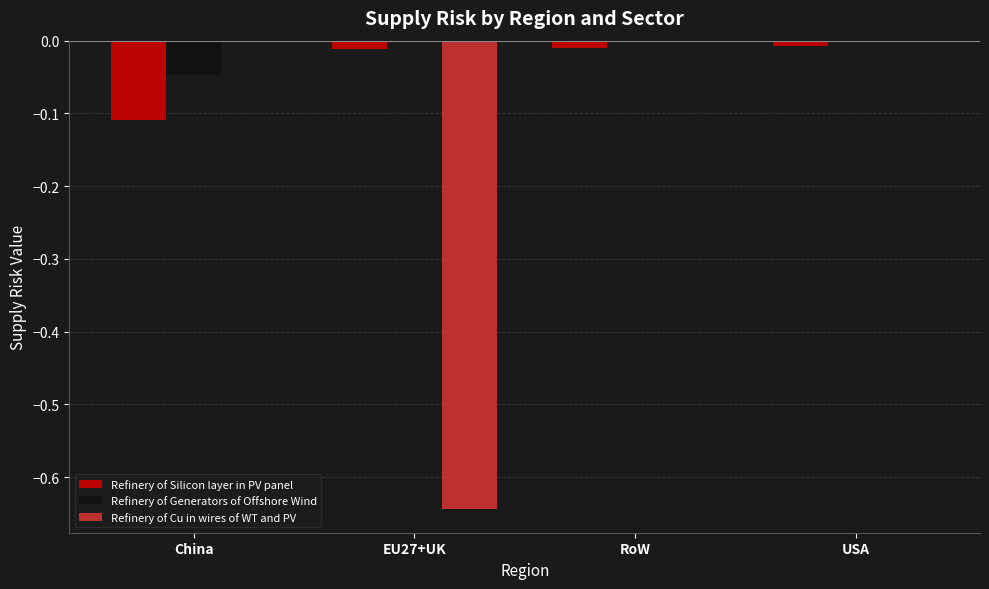

The value of Refinery of Cu in wires of WT and PV at USA is 0.0. True or false?

True